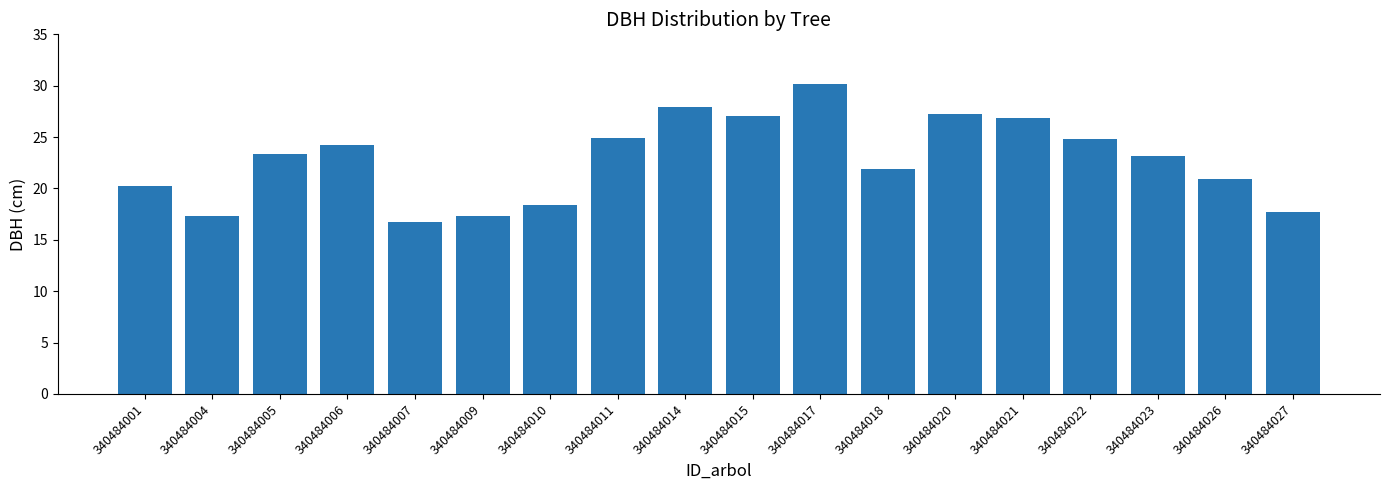

Is it true that the value at 340484021 is 26.9?

True